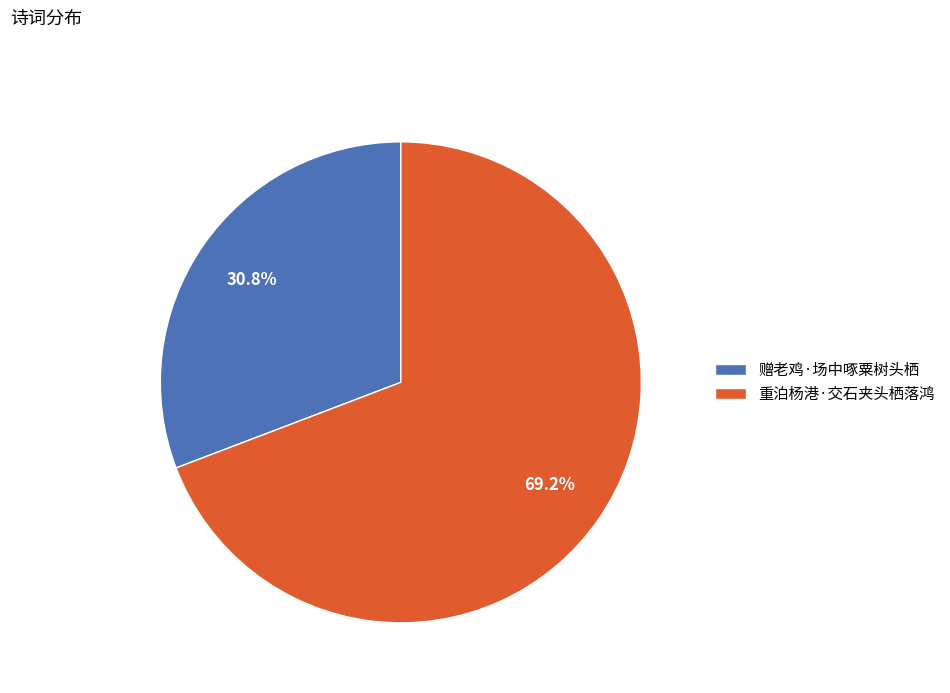

Does 重泊杨港·交石夹头栖落鸿 account for over 50% of the chart?

Yes